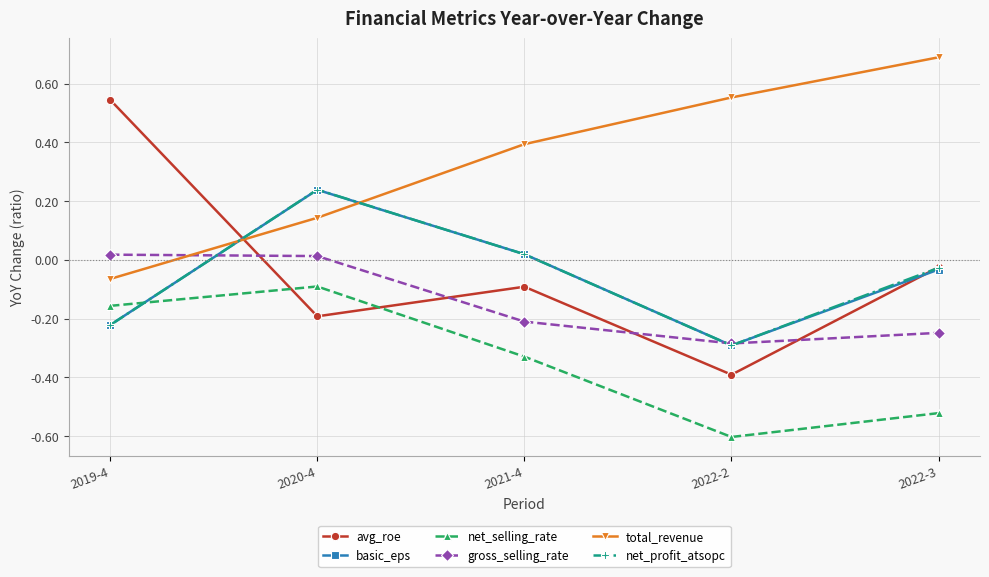

True or false: net_selling_rate and gross_selling_rate intersect in this chart.

False